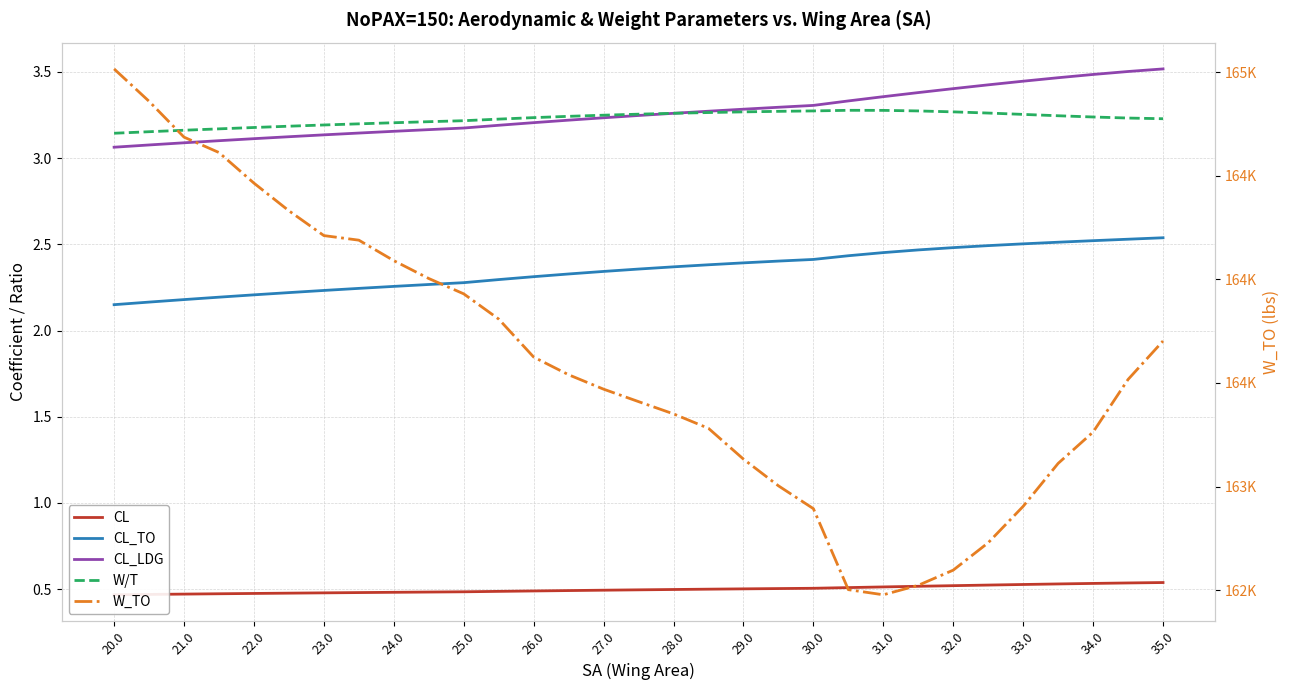

Reading left to right, extract all data points from this chart.

CL: 0.5	0.5	0.5	0.5	0.5	0.5	0.5	0.5	0.5	0.5	0.5	0.5	0.5	0.5	0.5	0.5	0.5	0.5	0.5	0.5	0.5	0.5	0.5	0.5	0.5	0.5	0.5	0.5	0.5	0.5	0.5
CL_TO: 2.1	2.2	2.2	2.2	2.2	2.2	2.2	2.2	2.3	2.3	2.3	2.3	2.3	2.3	2.3	2.4	2.4	2.4	2.4	2.4	2.4	2.4	2.5	2.5	2.5	2.5	2.5	2.5	2.5	2.5	2.5
CL_LDG: 3.1	3.1	3.1	3.1	3.1	3.1	3.1	3.1	3.2	3.2	3.2	3.2	3.2	3.2	3.2	3.2	3.3	3.3	3.3	3.3	3.3	3.3	3.4	3.4	3.4	3.4	3.4	3.5	3.5	3.5	3.5
W/T: 3.1	3.2	3.2	3.2	3.2	3.2	3.2	3.2	3.2	3.2	3.2	3.2	3.2	3.2	3.2	3.3	3.3	3.3	3.3	3.3	3.3	3.3	3.3	3.3	3.3	3.3	3.3	3.2	3.2	3.2	3.2
W_TO: 165016.8	164860.3	164687.2	164612.9	164465.1	164331.6	164211.8	164189.7	164090.8	164004.5	163930.4	163808.6	163625.1	163539.7	163470.1	163409.9	163350.7	163280.9	163132.3	163003.3	162893.0	162501.8	162477.1	162522.9	162596.1	162728.5	162904.3	163111.6	163263.0	163517.0	163702.6